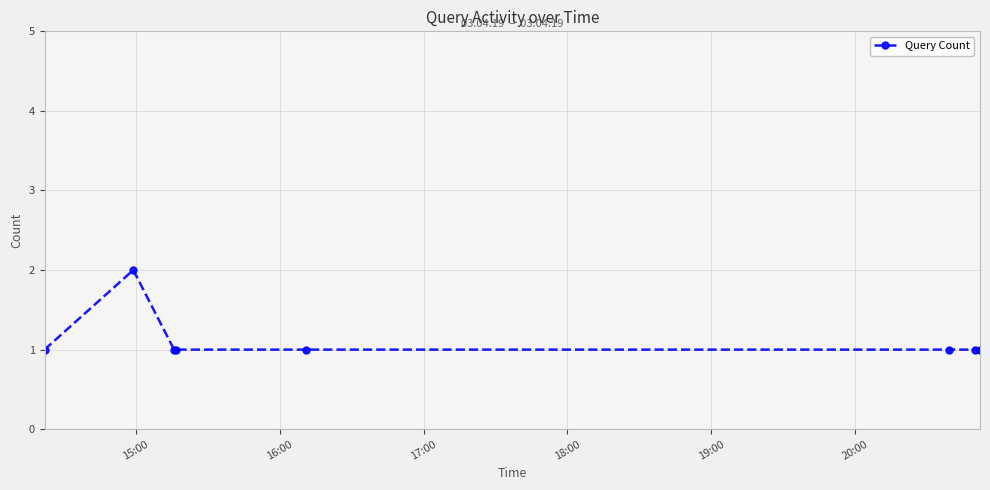

What is the value of the 4th point from the left?

1